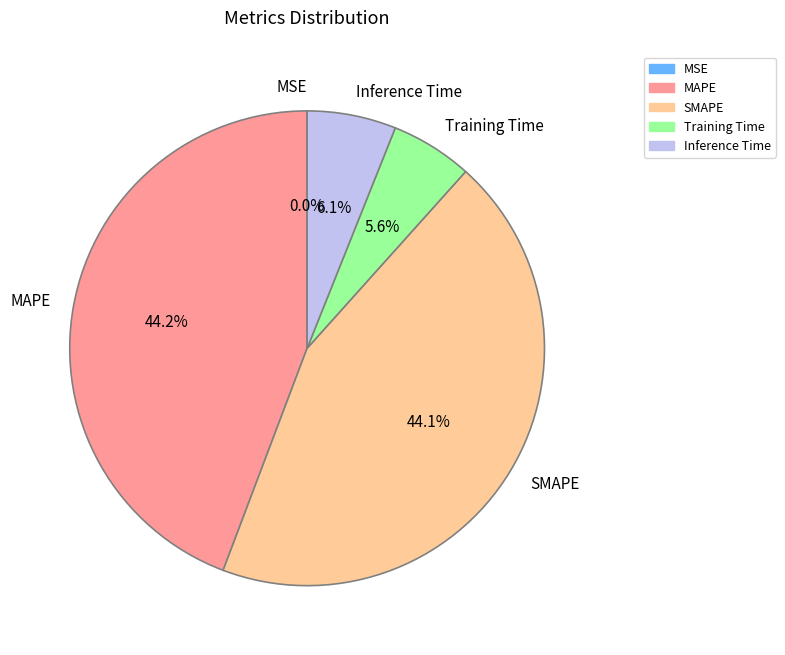

What percentage is the MAPE slice, to the nearest percent?

44%